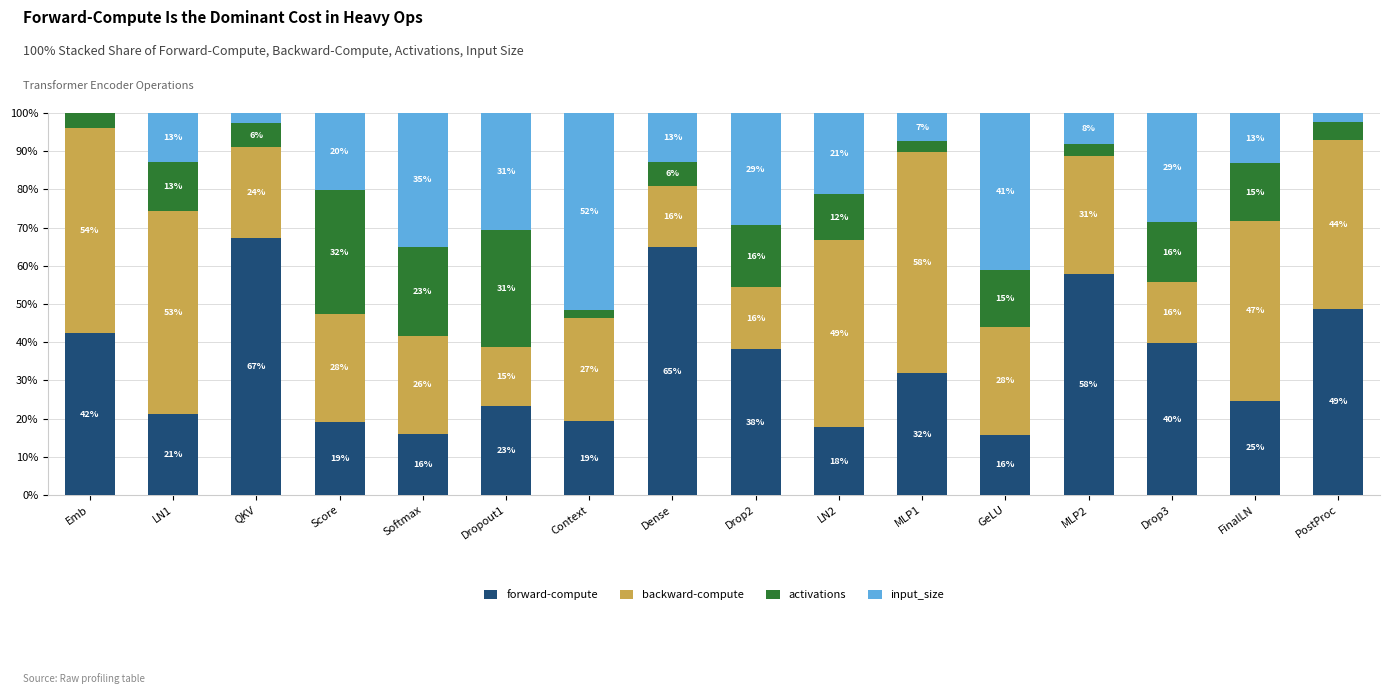

Are the bars grouped side by side (vs. stacked)?

No